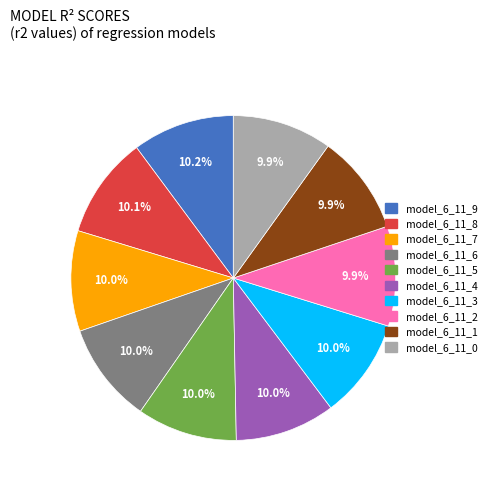

What is the total percentage of model_6_11_2 and model_6_11_3?

19.9%